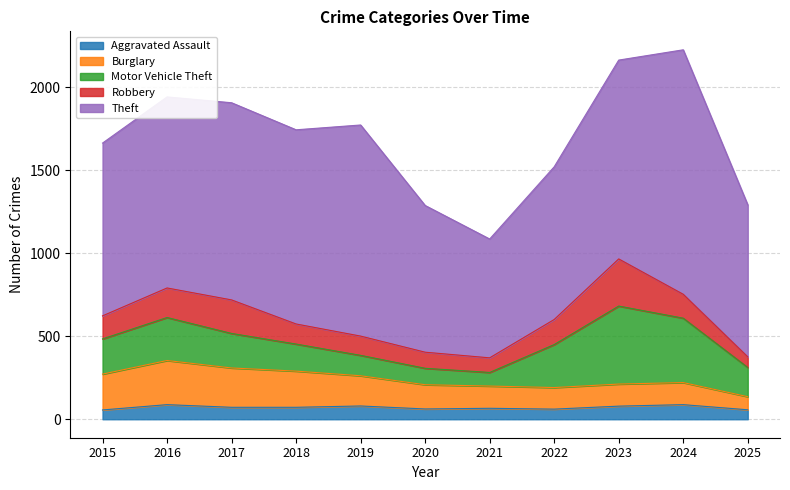

What is the total value across all series at 2023?

2164